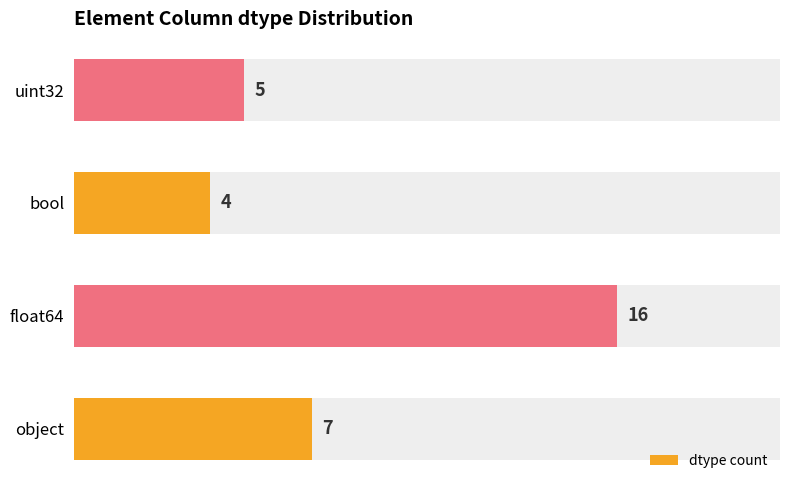

Which series has the largest total across all categories?

dtype count